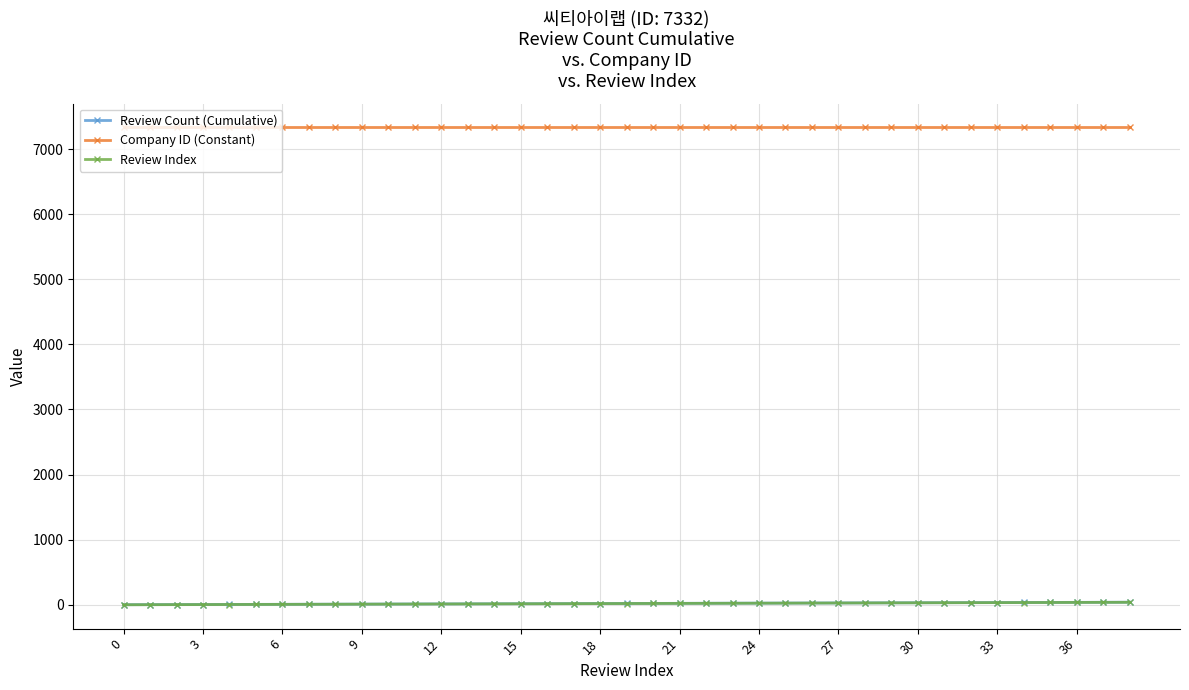

What is the greatest value displayed?

7332